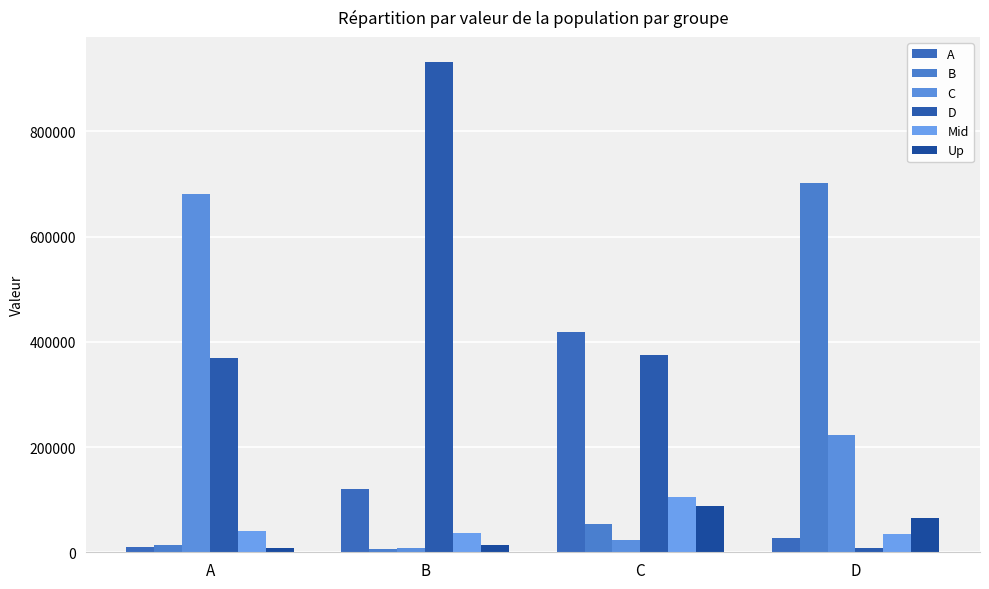

How many groups of bars are there?

4